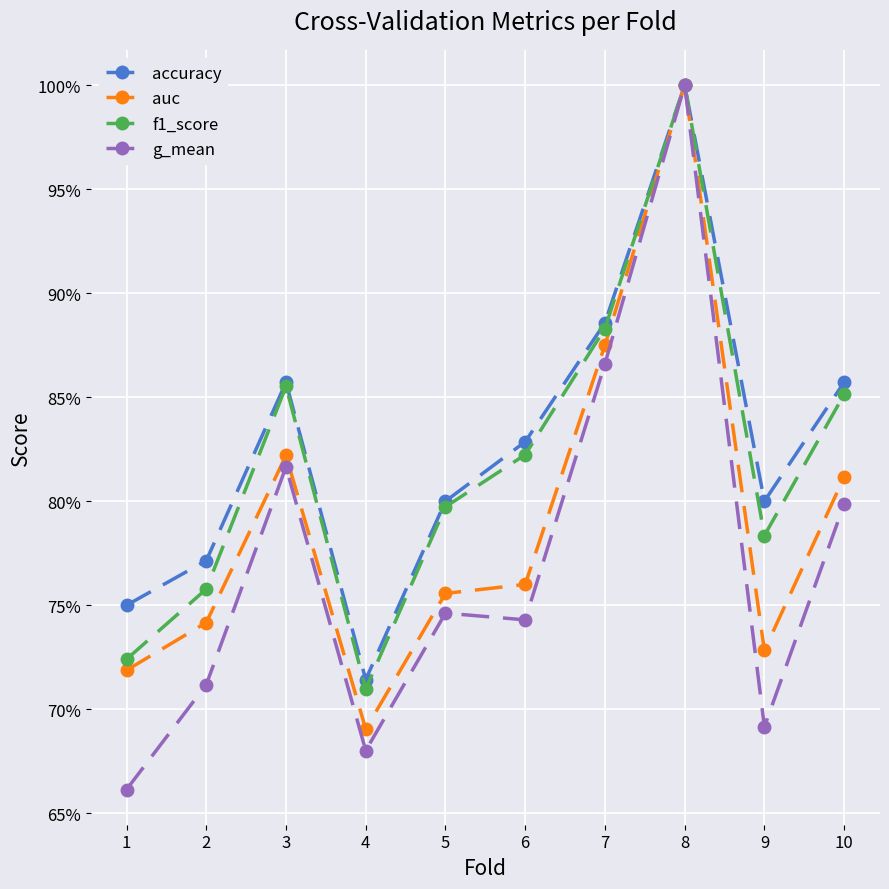

True or false: accuracy and f1_score cross at least once.

False